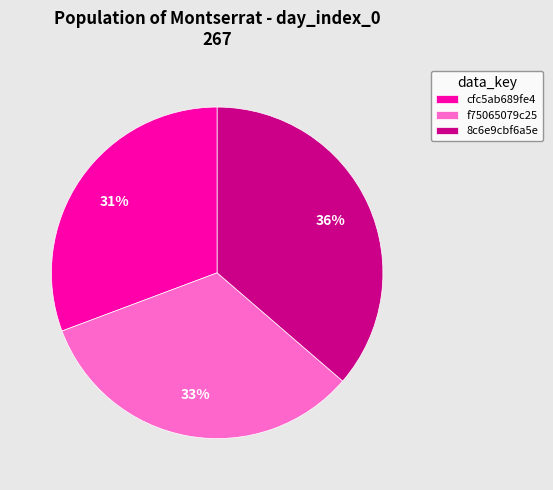

What is the largest slice in the pie chart?

8c6e9cbf6a5e